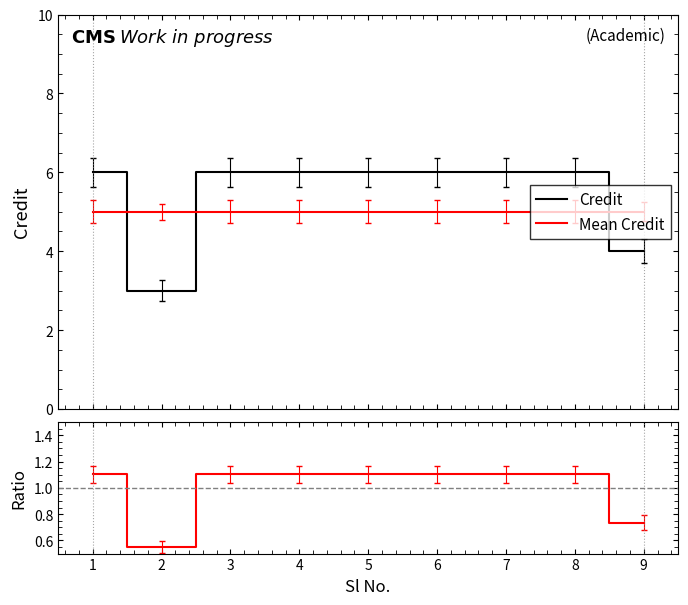

True or false: Ratio and Credit cross at least once.

False